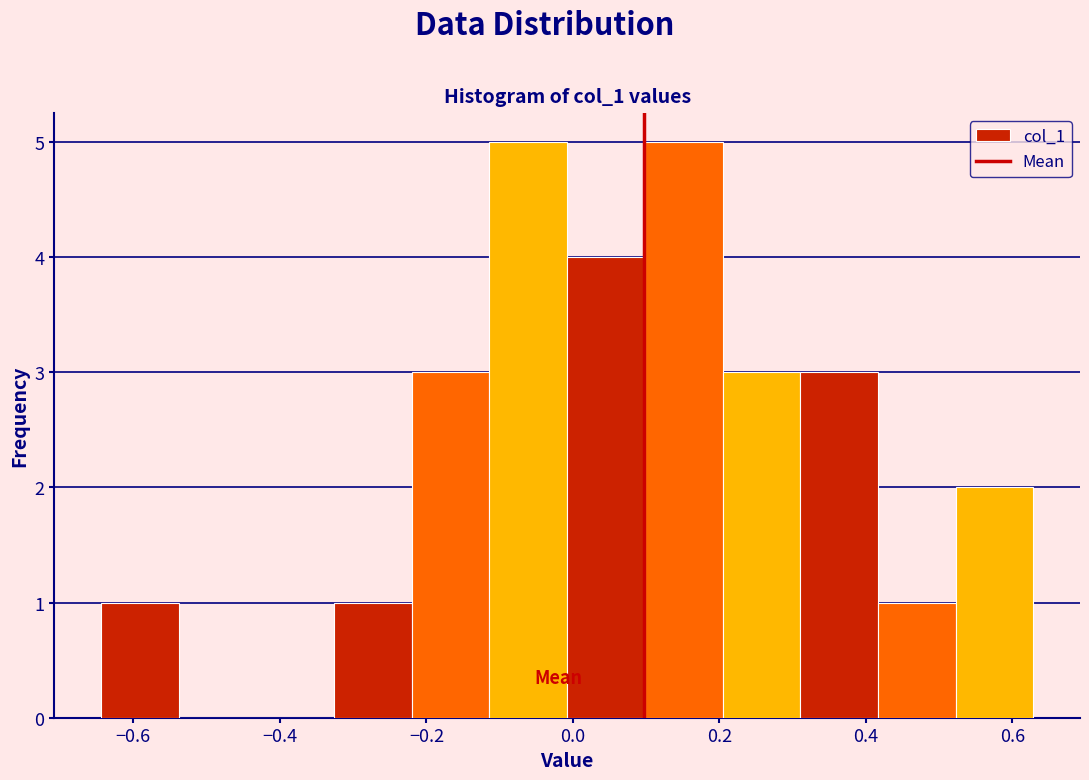

Reading left to right, list every bar in this chart as the range it spans on the x-axis followed by its height. Neither the bar edges nor the heights are printed on the chart, so give them approximately, as read against the axes.

-0.64 to -0.54: 1
-0.54 to -0.44: 0
-0.44 to -0.32: 0
-0.32 to -0.22: 1
-0.22 to -0.12: 3
-0.12 to 0.00: 5
0.00 to 0.10: 4
0.10 to 0.20: 5
0.20 to 0.32: 3
0.32 to 0.42: 3
0.42 to 0.52: 1
0.52 to 0.62: 2